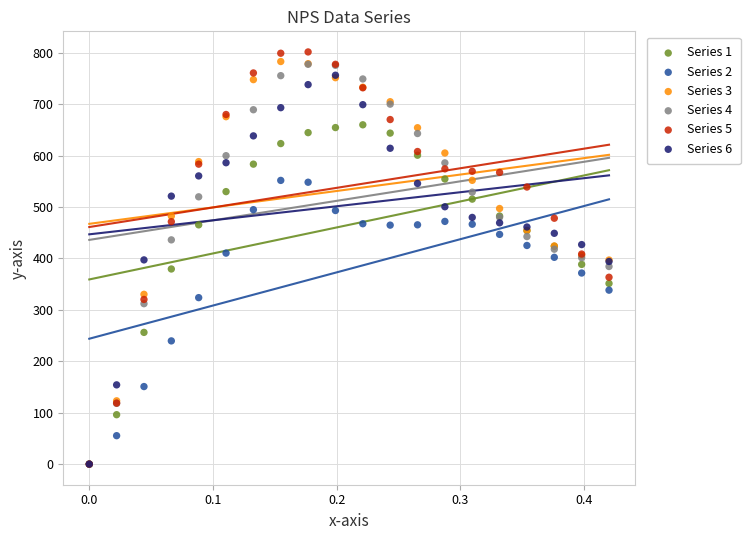

Which series reaches the maximum Y coordinate?

Series 5